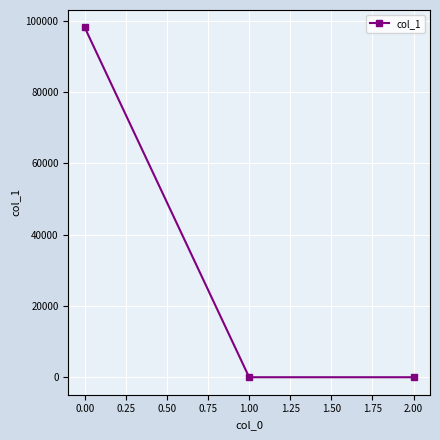

Reading left to right, list all the values displayed in this chart.

0.00=98047.2	1.00=0.0	2.00=0.0